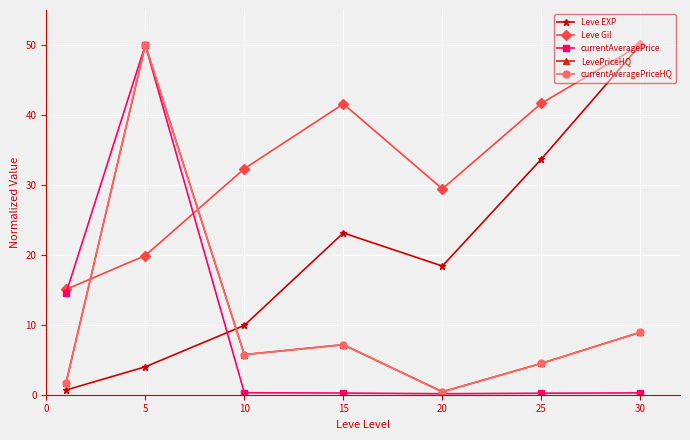

Does the chart have visible grid lines?

Yes